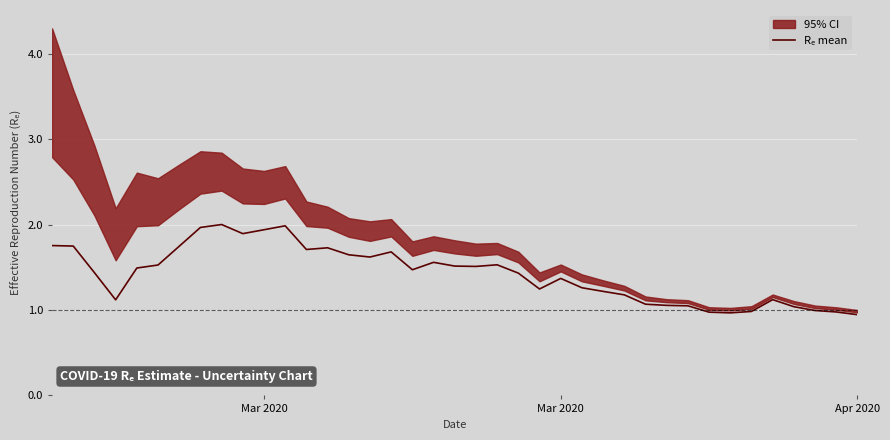

Reading left to right, transcribe all the data shown in this chart.

1.8	1.7	1.4	1.1	1.5	1.5	1.7	2.0	2.0	1.9	1.9	2.0	1.7	1.7	1.6	1.6	1.7	1.5	1.6	1.5	1.5	1.5	1.4	1.2	1.4	1.3	1.2	1.2	1.1	1.1	1.0	1.0	1.0	1.0	1.1	1.0	1.0	1.0	0.9